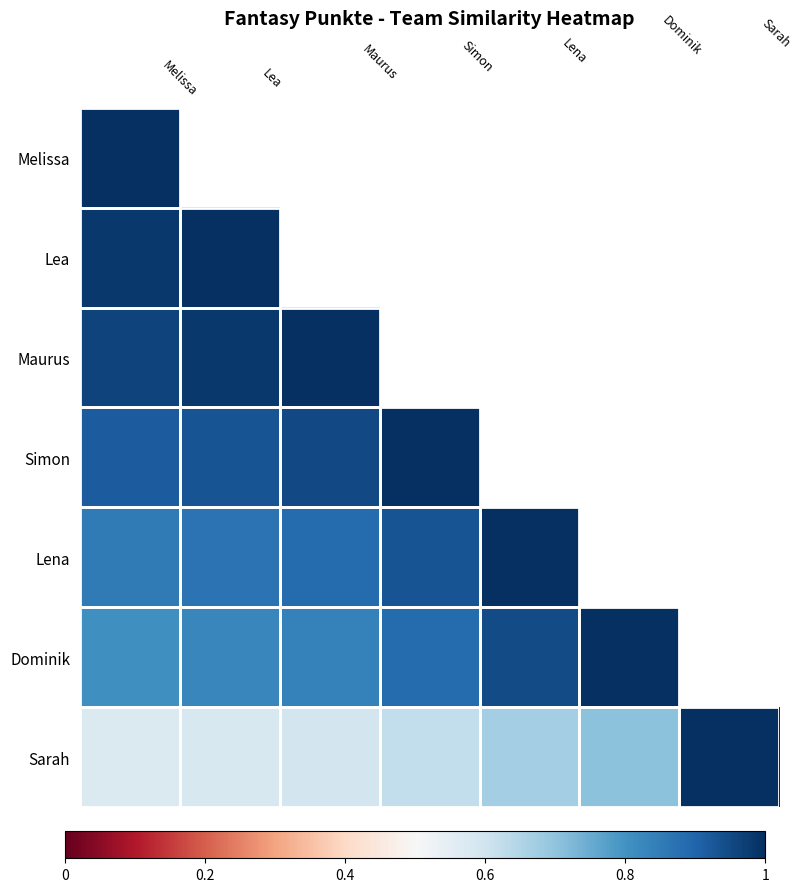

Which series has the largest total across all categories?

Sarah